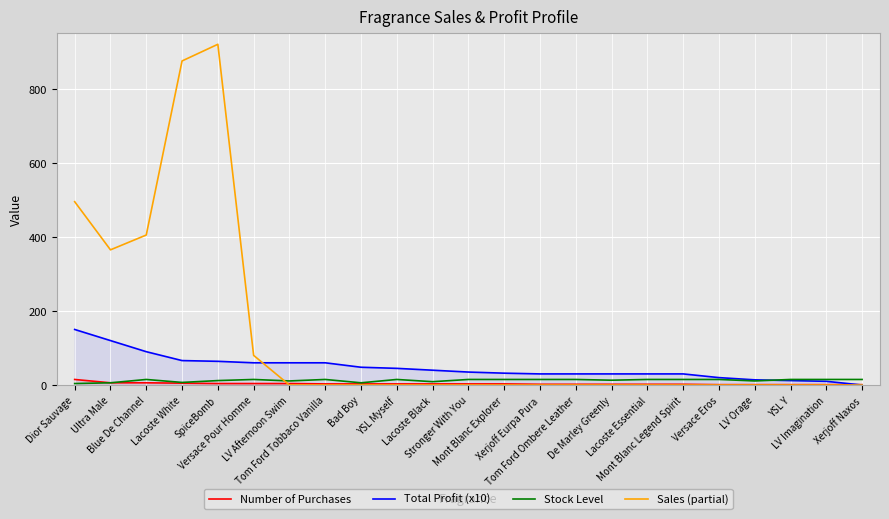

Does the chart display data point markers on the line(s)?

No